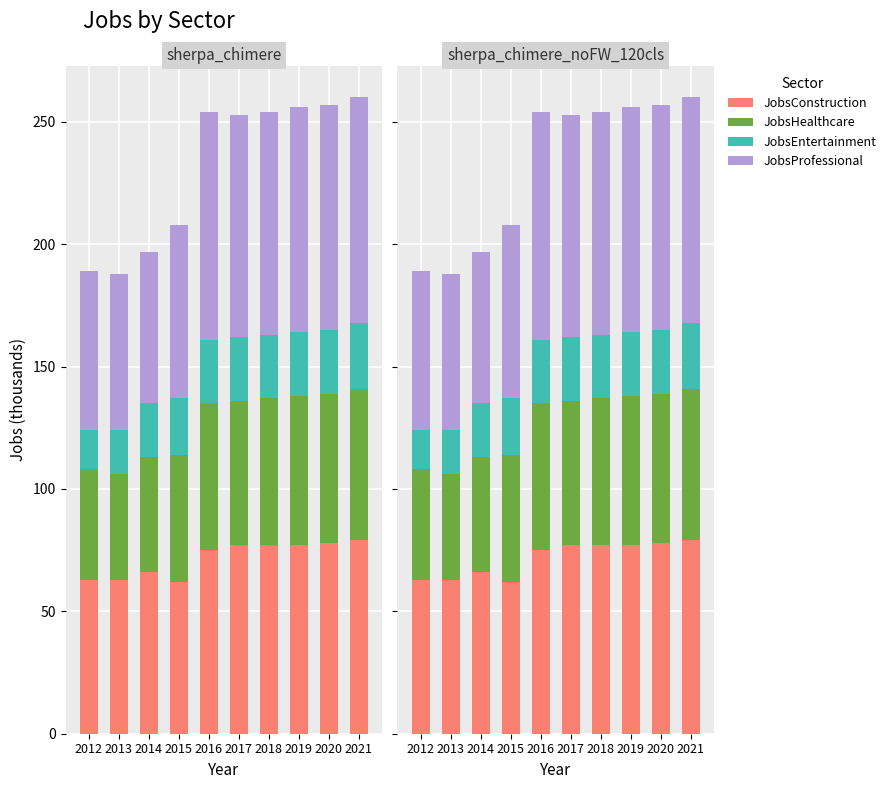

What is the difference between the JobsProfessional values at 2016 and 2015?

22